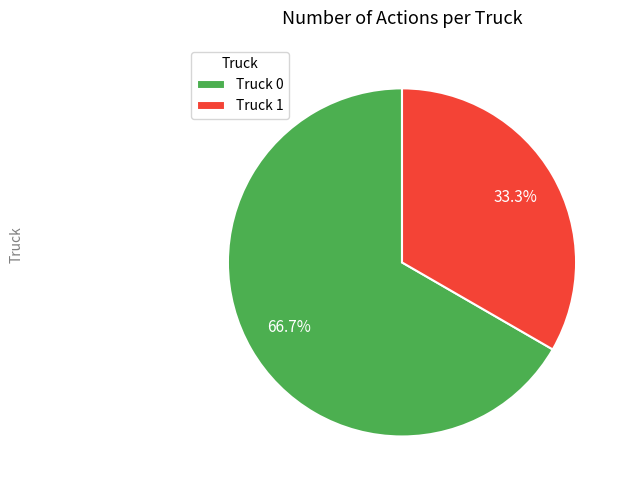

To the nearest percent, what is the difference between the Truck 1 and Truck 0 slice percentages?

33%